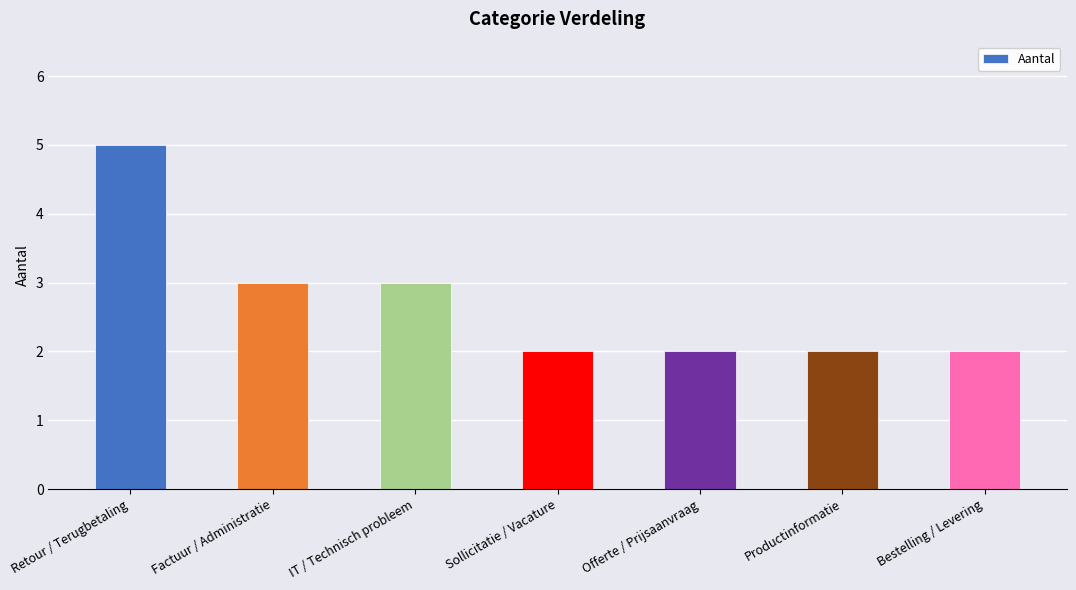

What is the average value?

3